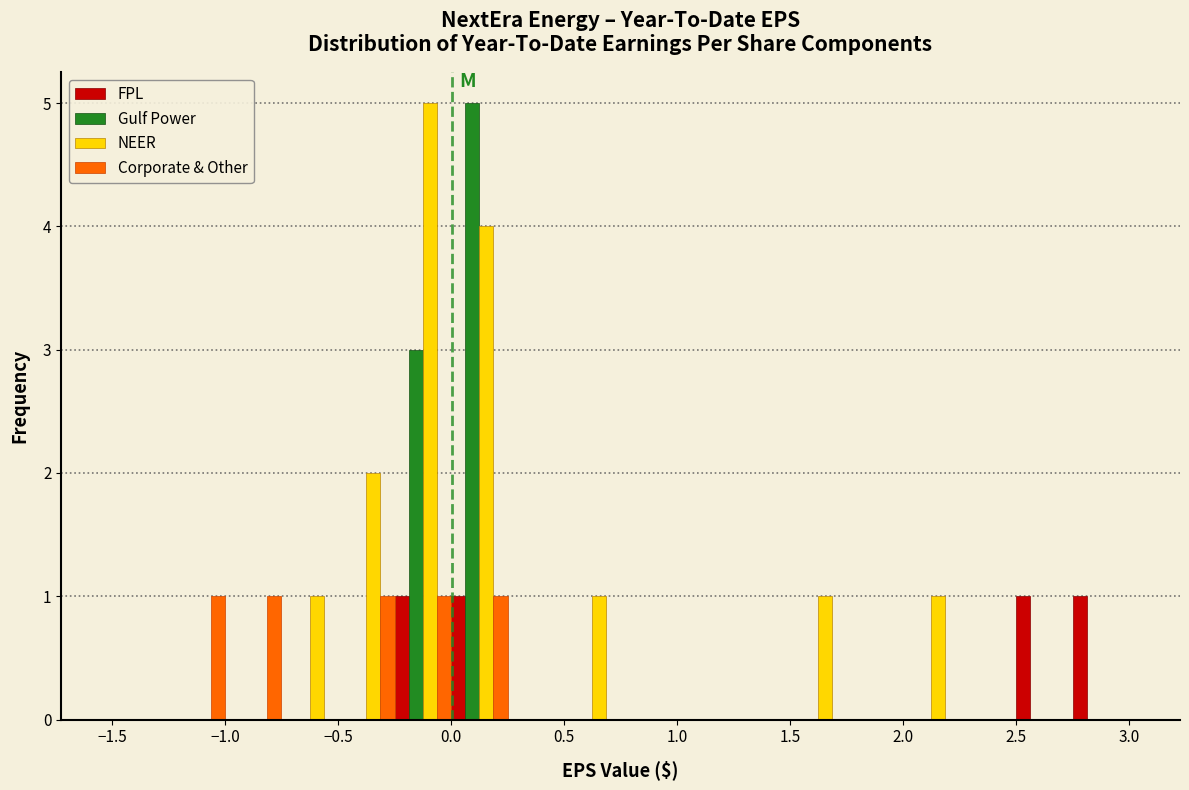

Reading left to right, transcribe this chart: for each range on the x-axis, give the height of each series' bar. The values are not printed on the chart, so give them approximately, as read against the axis.

-1.50 to -1.25: FPL=0	Gulf Power=0	NEER=0	Corporate & Other=0
-1.25 to -1.00: FPL=0	Gulf Power=0	NEER=0	Corporate & Other=1
-1.00 to -0.75: FPL=0	Gulf Power=0	NEER=0	Corporate & Other=1
-0.75 to -0.50: FPL=0	Gulf Power=0	NEER=1	Corporate & Other=0
-0.50 to -0.25: FPL=0	Gulf Power=0	NEER=2	Corporate & Other=1
-0.25 to 0.00: FPL=1	Gulf Power=3	NEER=5	Corporate & Other=1
0.00 to 0.25: FPL=1	Gulf Power=5	NEER=4	Corporate & Other=1
0.25 to 0.50: FPL=0	Gulf Power=0	NEER=0	Corporate & Other=0
0.50 to 0.75: FPL=0	Gulf Power=0	NEER=1	Corporate & Other=0
0.75 to 1.00: FPL=0	Gulf Power=0	NEER=0	Corporate & Other=0
1.00 to 1.25: FPL=0	Gulf Power=0	NEER=0	Corporate & Other=0
1.25 to 1.50: FPL=0	Gulf Power=0	NEER=0	Corporate & Other=0
1.50 to 1.75: FPL=0	Gulf Power=0	NEER=1	Corporate & Other=0
1.75 to 2.00: FPL=0	Gulf Power=0	NEER=0	Corporate & Other=0
2.00 to 2.25: FPL=0	Gulf Power=0	NEER=1	Corporate & Other=0
2.25 to 2.50: FPL=0	Gulf Power=0	NEER=0	Corporate & Other=0
2.50 to 2.75: FPL=1	Gulf Power=0	NEER=0	Corporate & Other=0
2.75 to 3.00: FPL=1	Gulf Power=0	NEER=0	Corporate & Other=0